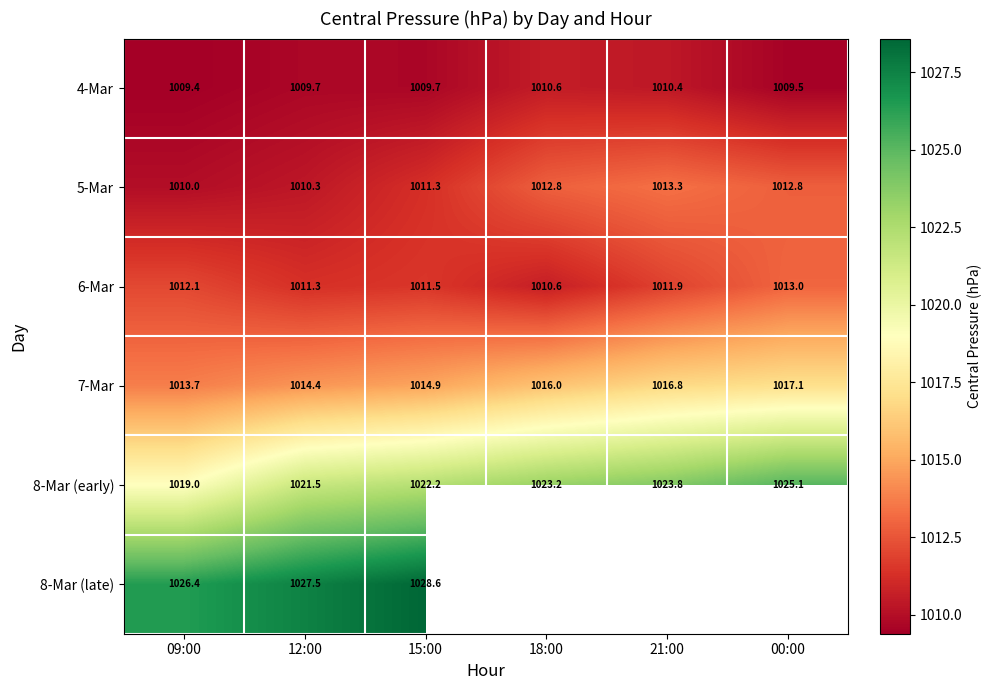

What is the approximate value of 4-Mar at 15:00?

1009.7